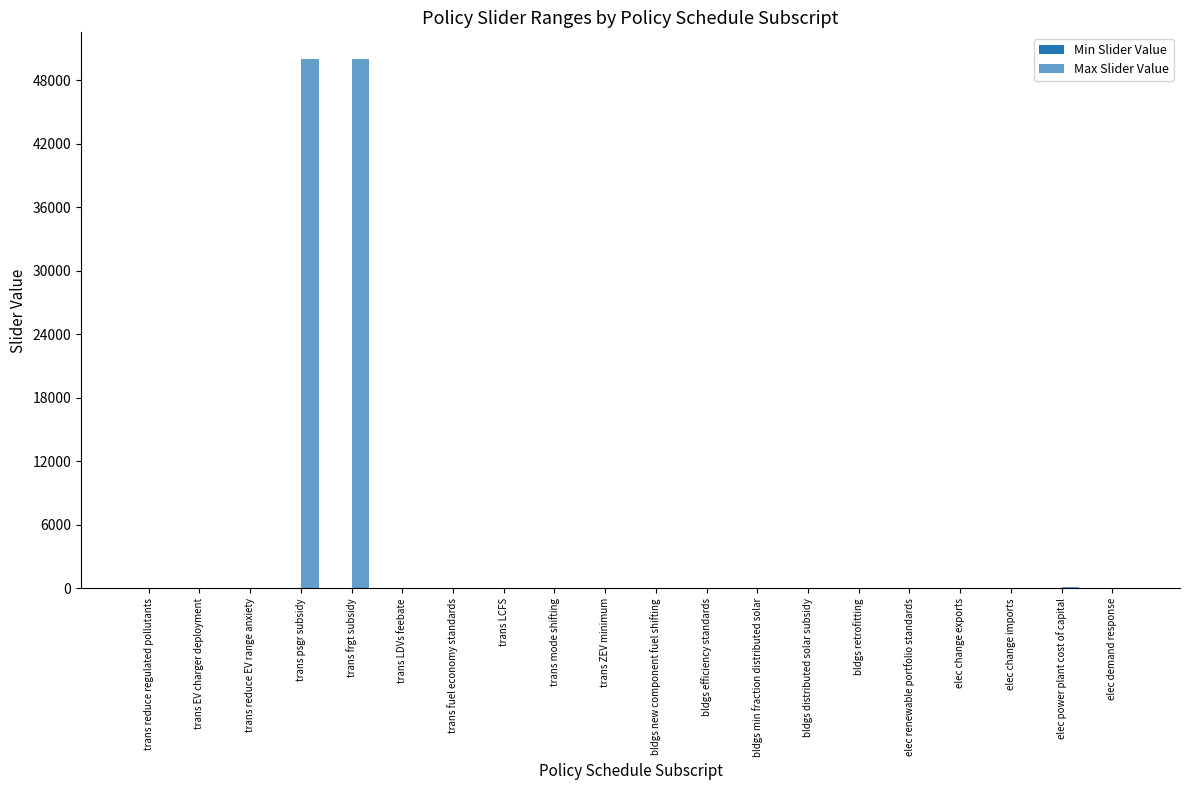

Count the number of categories in the chart.

20